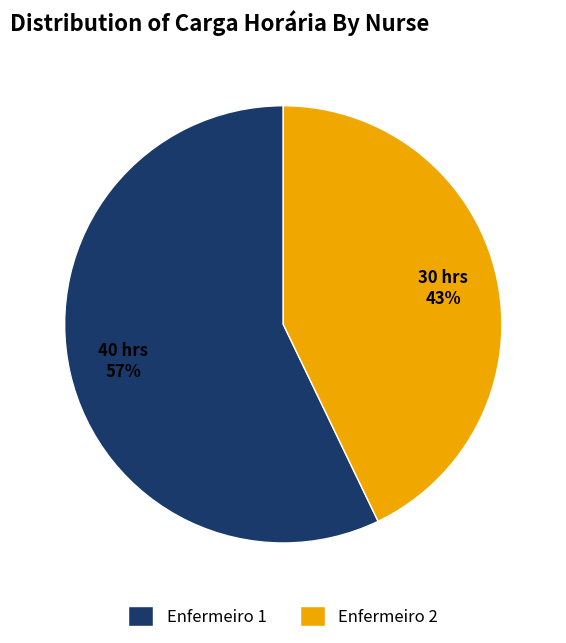

Which category has the smallest portion of the pie?

Enfermeiro 2